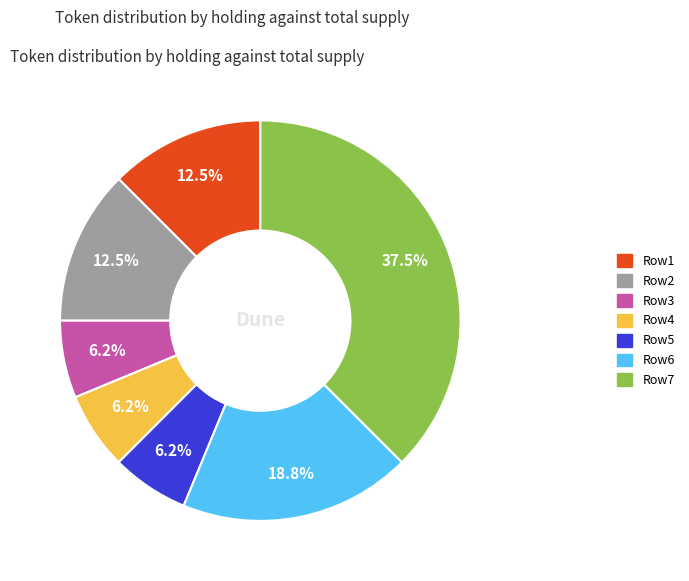

Count the number of slices in the pie.

7